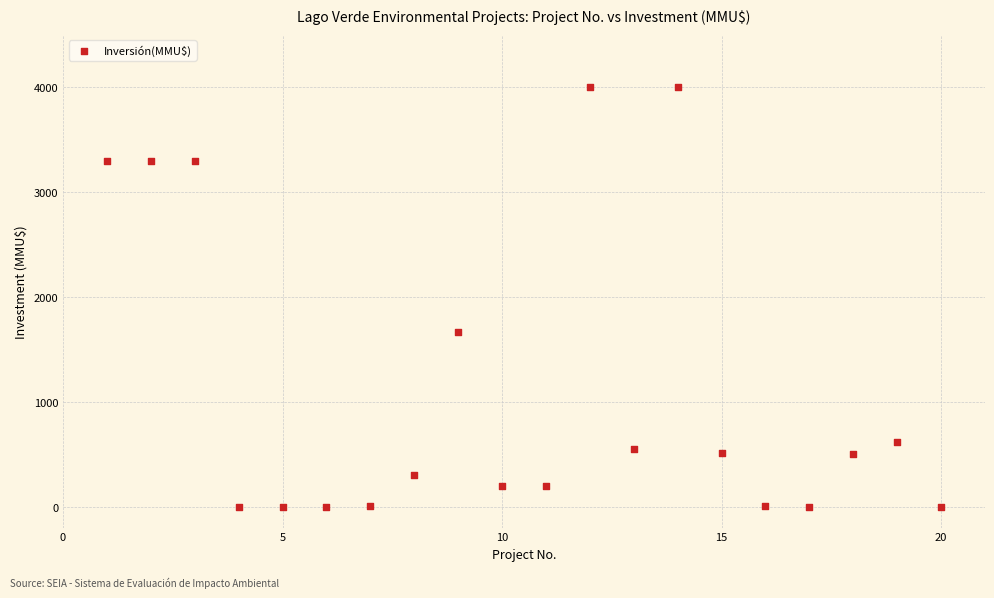

What Y value in the scatter plot is closest to 2000?

1667